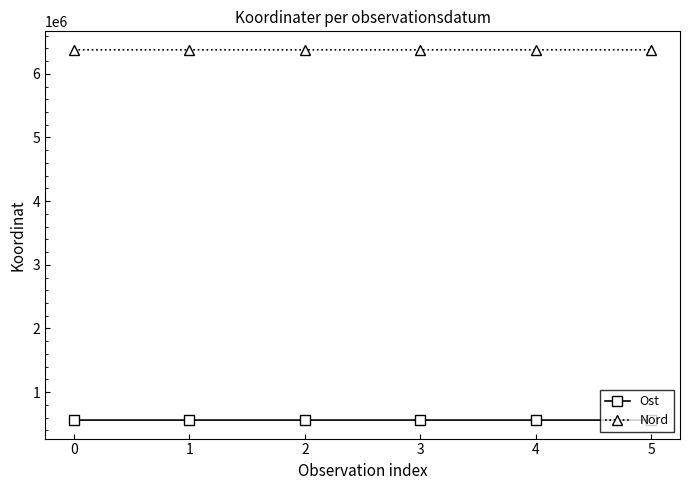

What is the value of the Nord point at the 6th from the left?

6375430.0